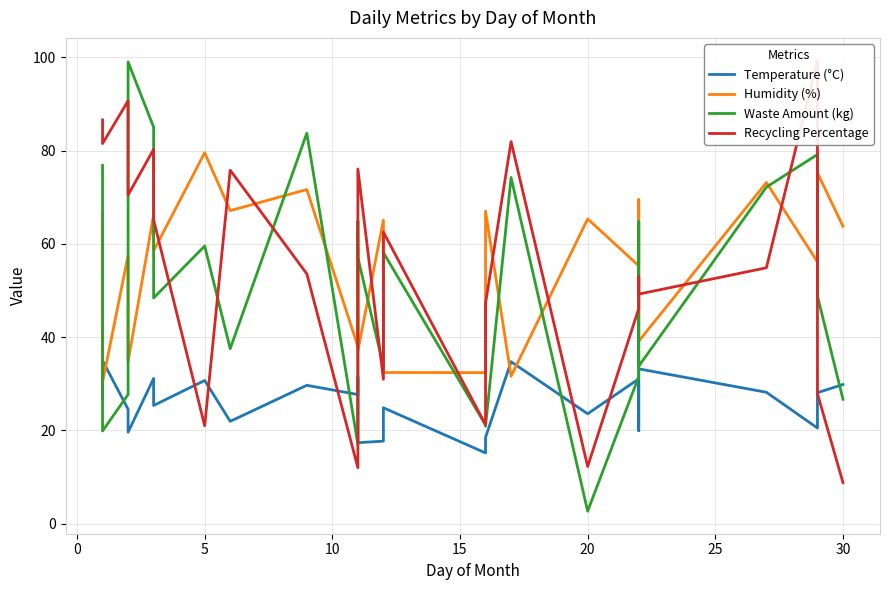

Is it true that Humidity (%) equals 59.2 at 10?

True